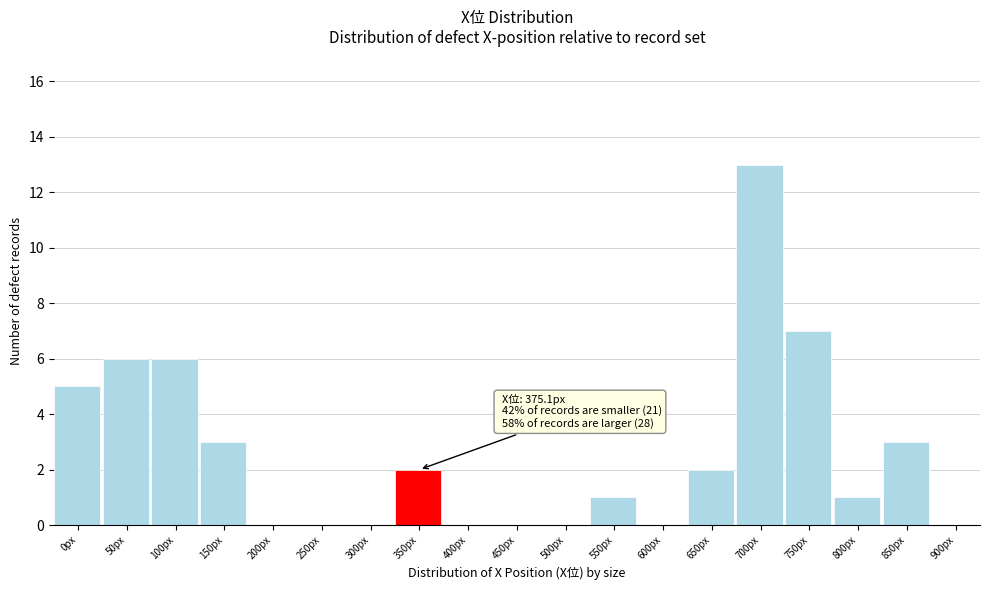

Reading left to right, extract all data points from this chart.

0px=5	50px=6	100px=6	150px=3	200px=0	250px=0	300px=0	350px=2	400px=0	450px=0	500px=0	550px=1	600px=0	650px=2	700px=13	750px=7	800px=1	850px=3	900px=0